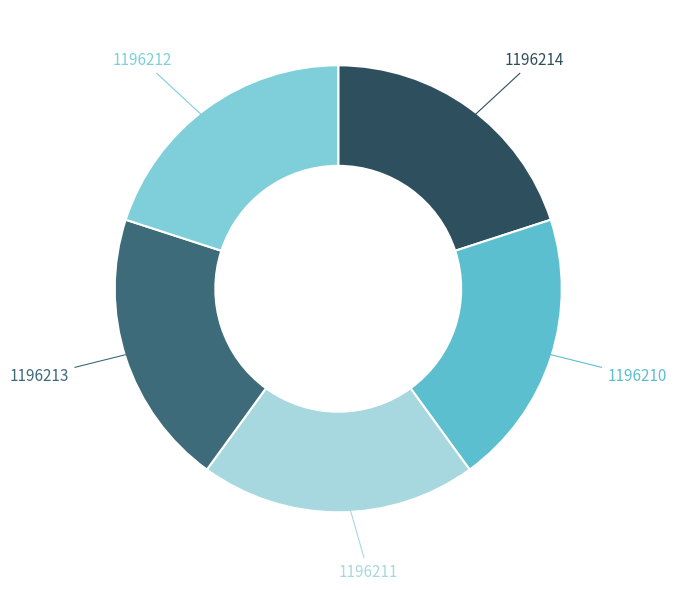

How many segments does this pie chart have?

5